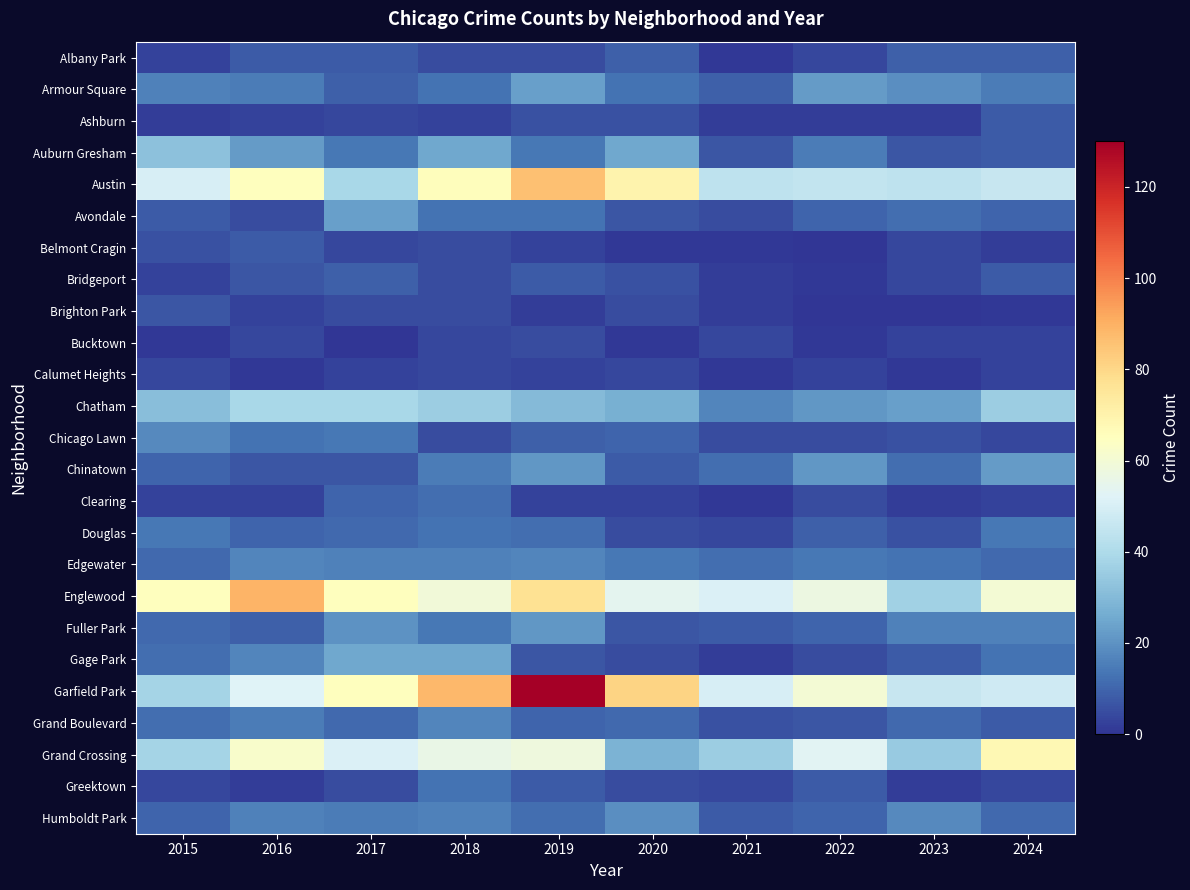

What is the difference between the highest and lowest values at 2015?

64